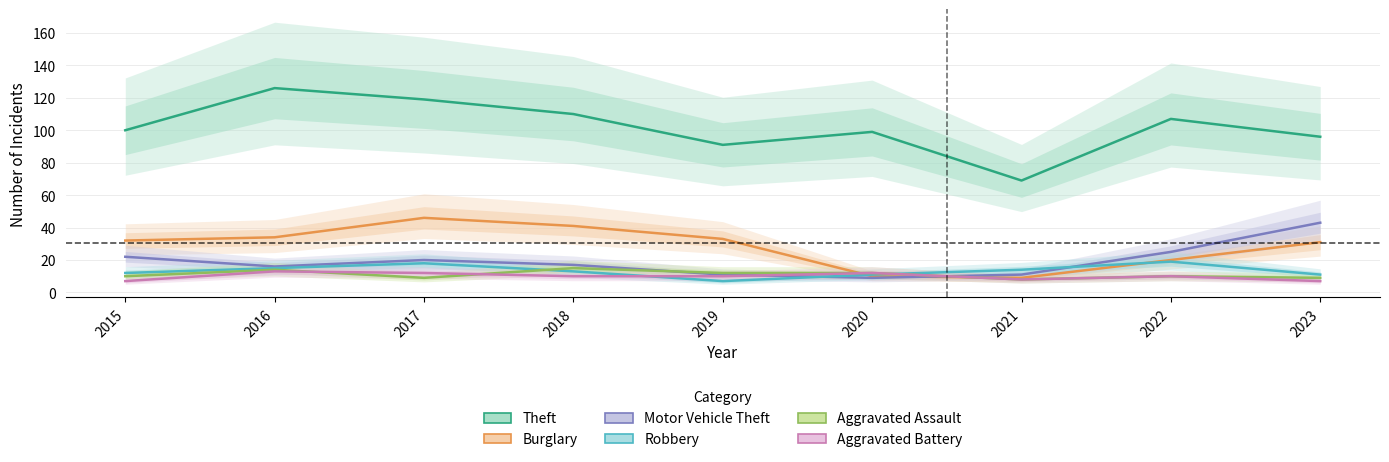

At how many categories does at least one series exceed 45?

9